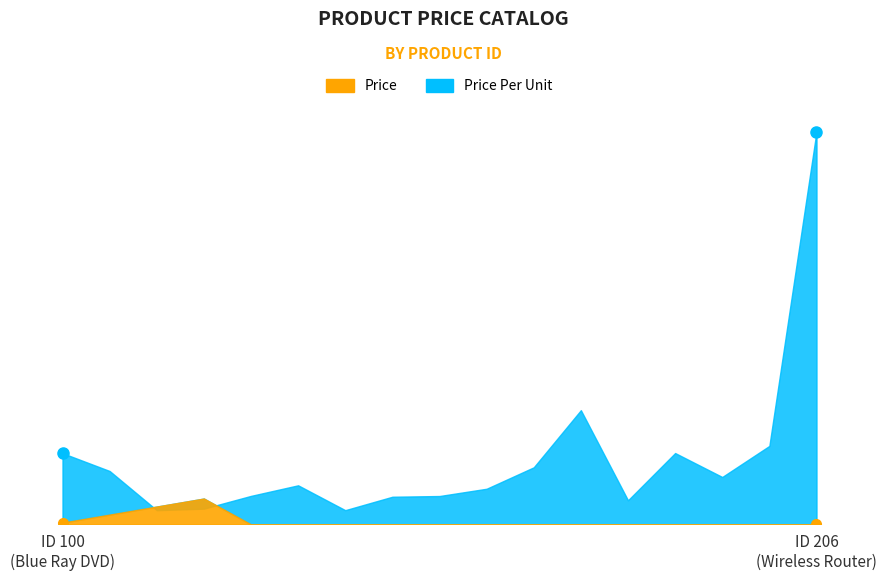

What is the sum of all Price Per Unit values?

311.9